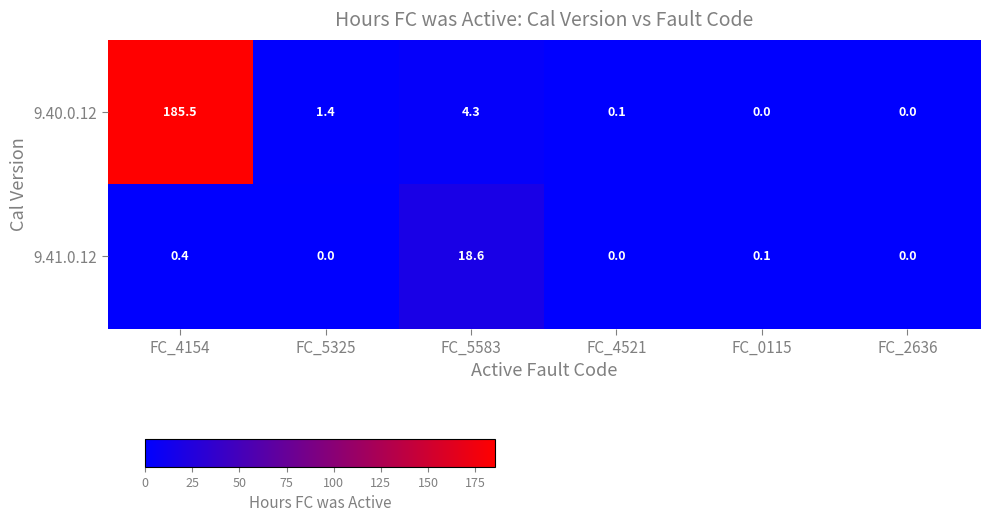

What is the total value across all series at FC_5325?

1.4